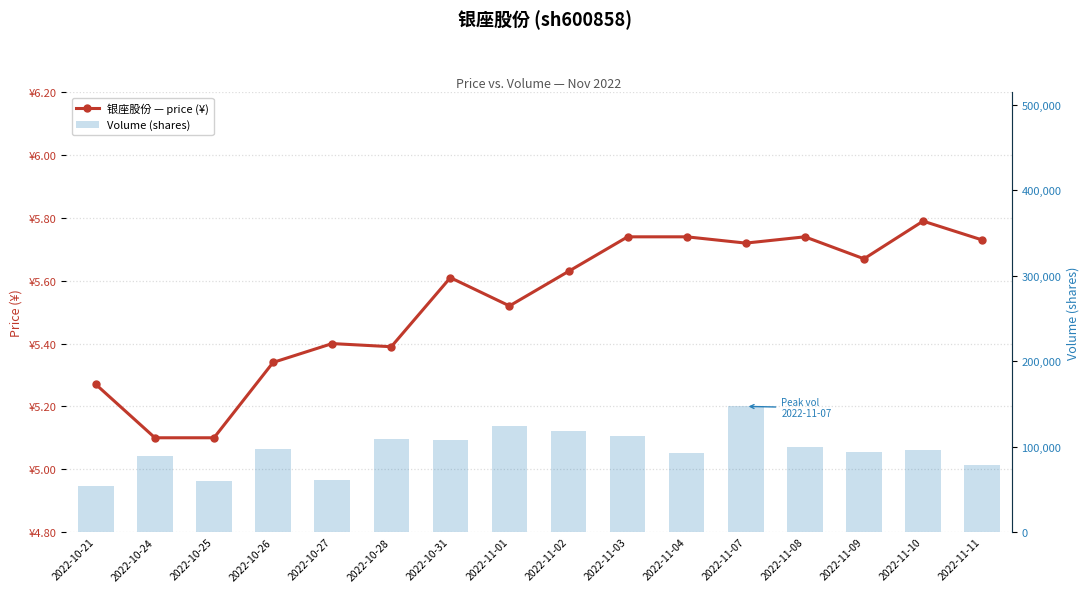

At which category does the chart reach its peak across all series?

2022-11-07